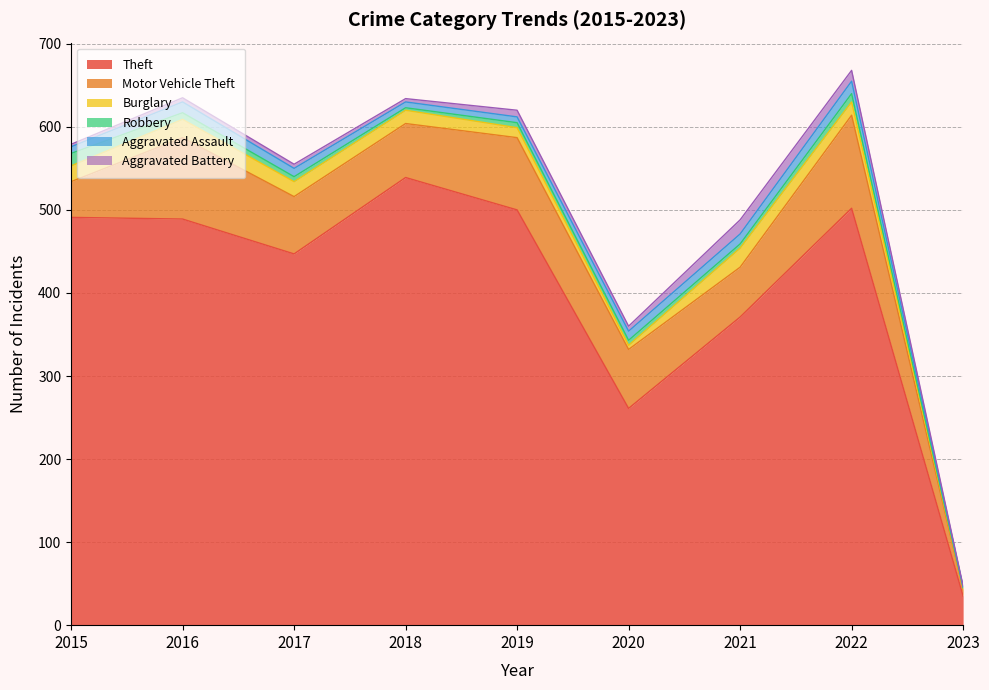

True or false: Aggravated Assault and Theft intersect in this chart.

False